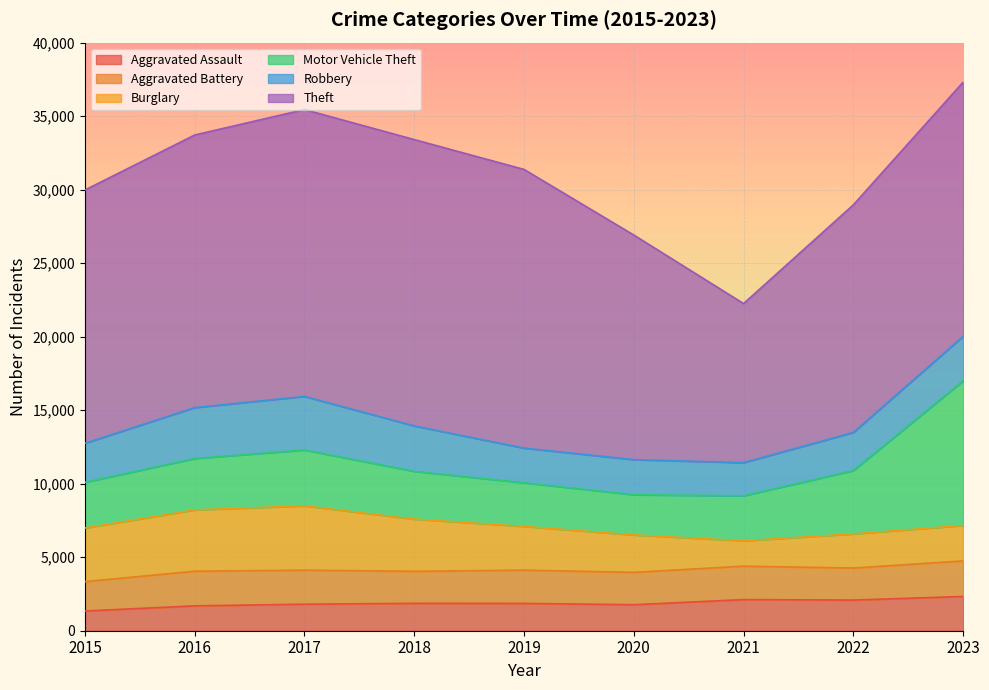

What is the difference between the highest and lowest values at 2021?

9094